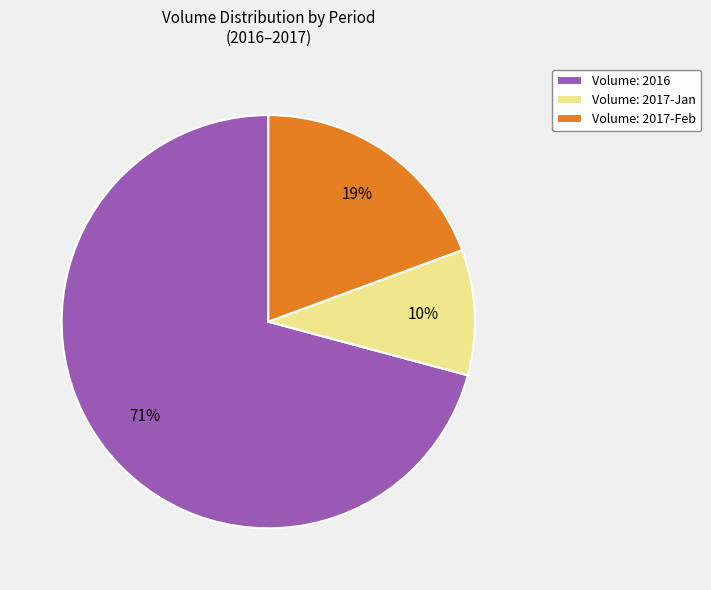

Approximately how many times larger is the value at Volume: 2017-Jan compared to Volume: 2017-Feb?

0.5